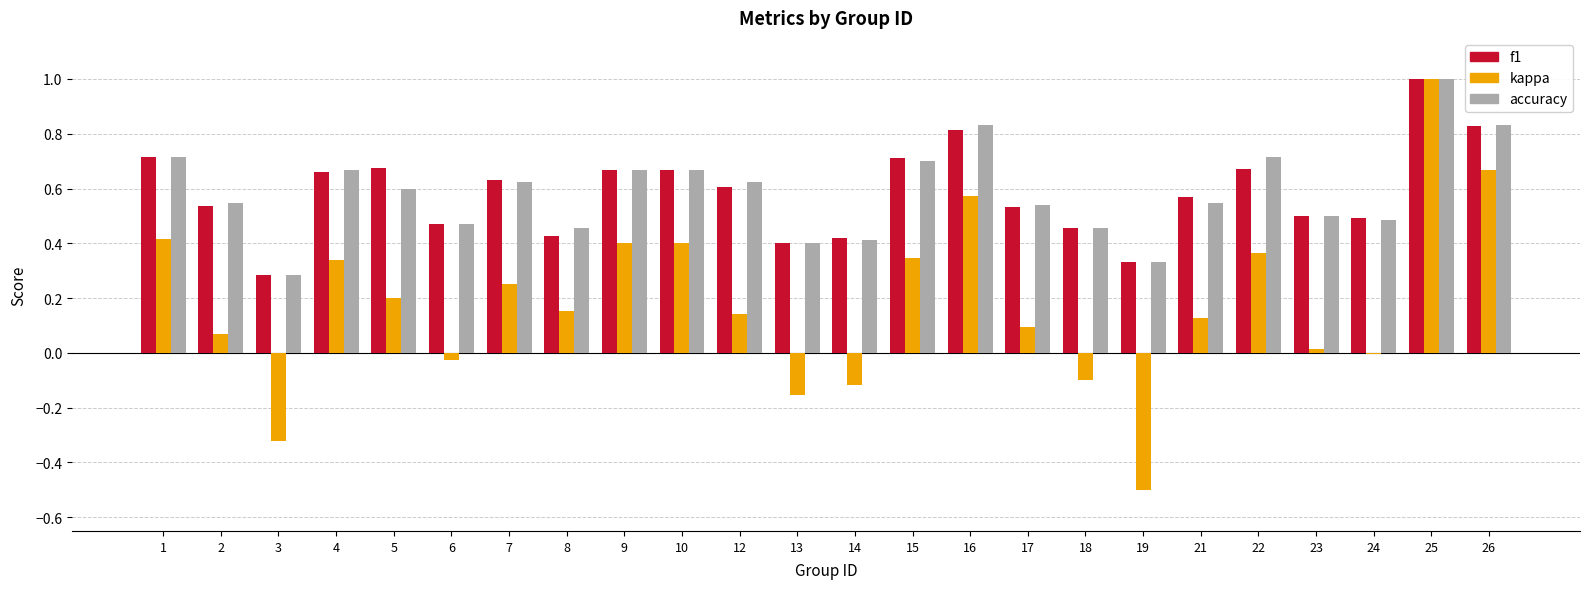

Which label corresponds to the largest value in the chart?

25